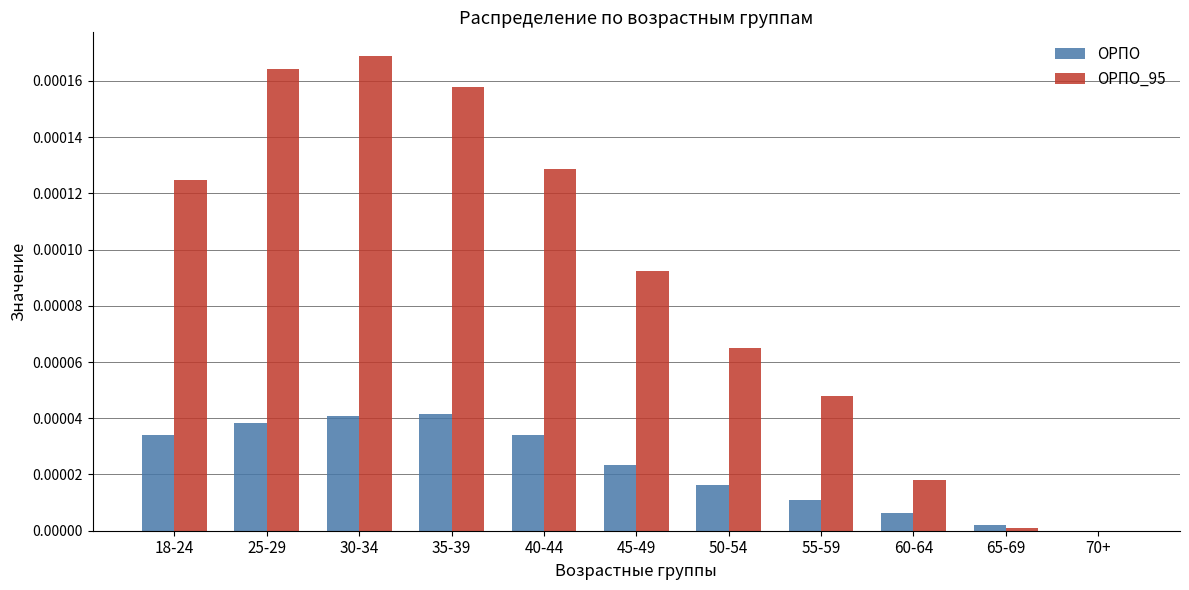

Is the value of ОРПО_95 at 18-24 greater than the value of ОРПО at 50-54?

Yes